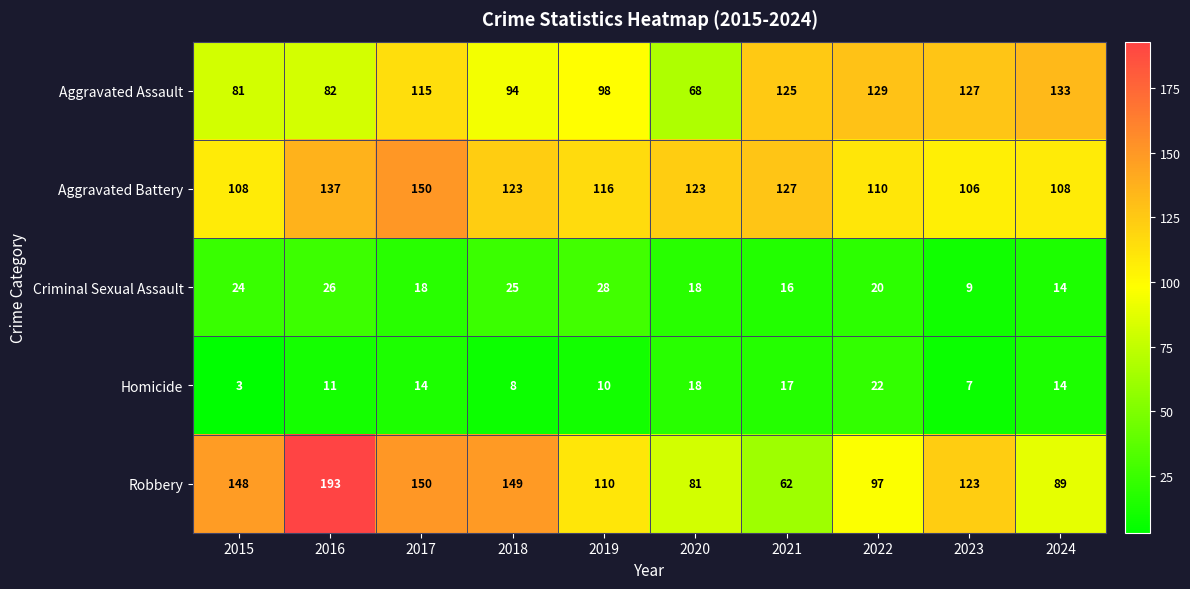

What is the difference between the maximum and minimum values in the Criminal Sexual Assault series?

19